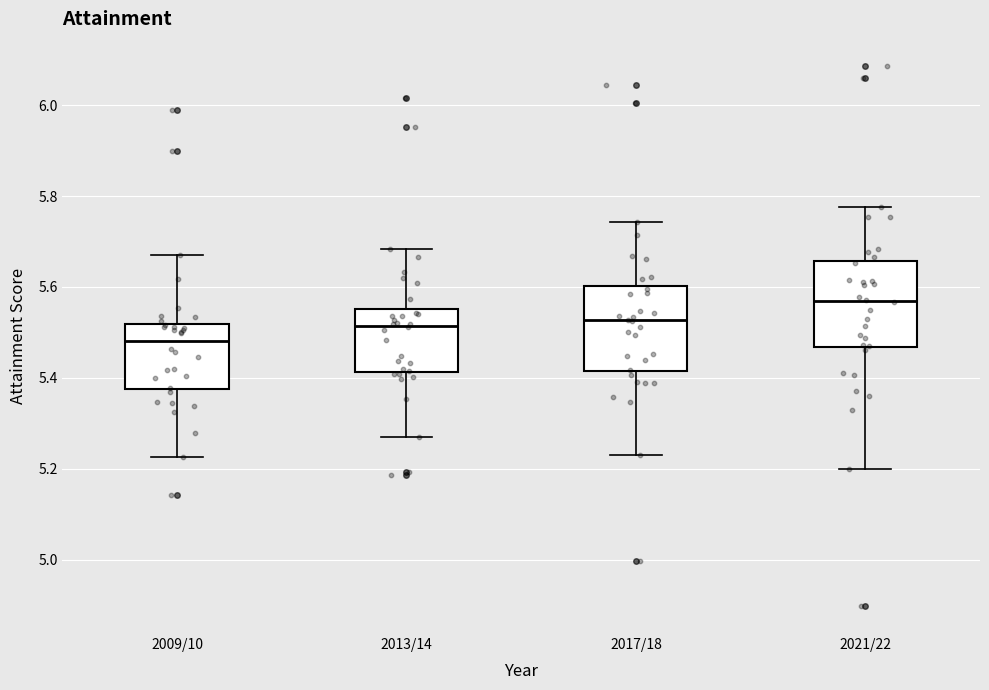

Where is the upper edge of the box for 2017/18 on the y-axis? The values are not printed on the chart, so give them approximately, as read against the axis.

5.60